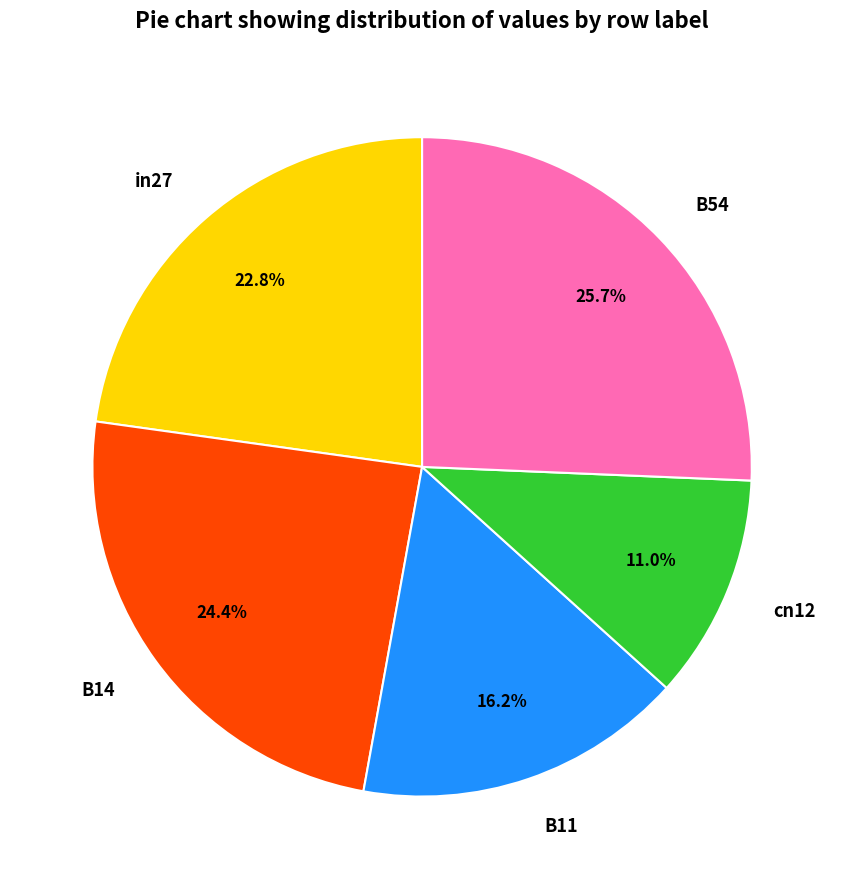

Is B14 the majority of the pie?

No